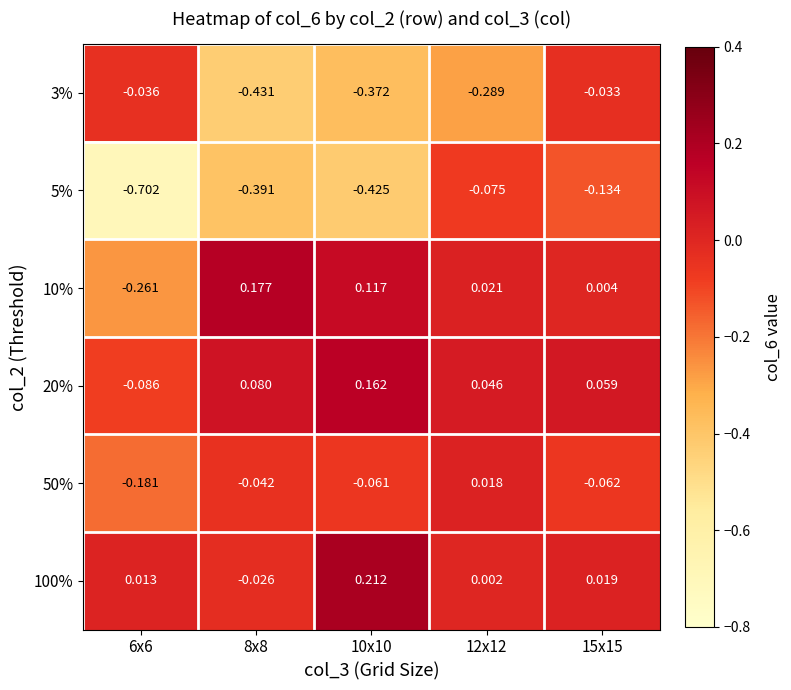

Reading left to right, extract all data points from this chart.

3%: 6x6=-0.0	8x8=-0.4	10x10=-0.4	12x12=-0.3	15x15=-0.0
5%: 6x6=-0.7	8x8=-0.4	10x10=-0.4	12x12=-0.1	15x15=-0.1
10%: 6x6=-0.3	8x8=0.2	10x10=0.1	12x12=0.0	15x15=0.0
20%: 6x6=-0.1	8x8=0.1	10x10=0.2	12x12=0.0	15x15=0.1
50%: 6x6=-0.2	8x8=-0.0	10x10=-0.1	12x12=0.0	15x15=-0.1
100%: 6x6=0.0	8x8=-0.0	10x10=0.2	12x12=0.0	15x15=0.0